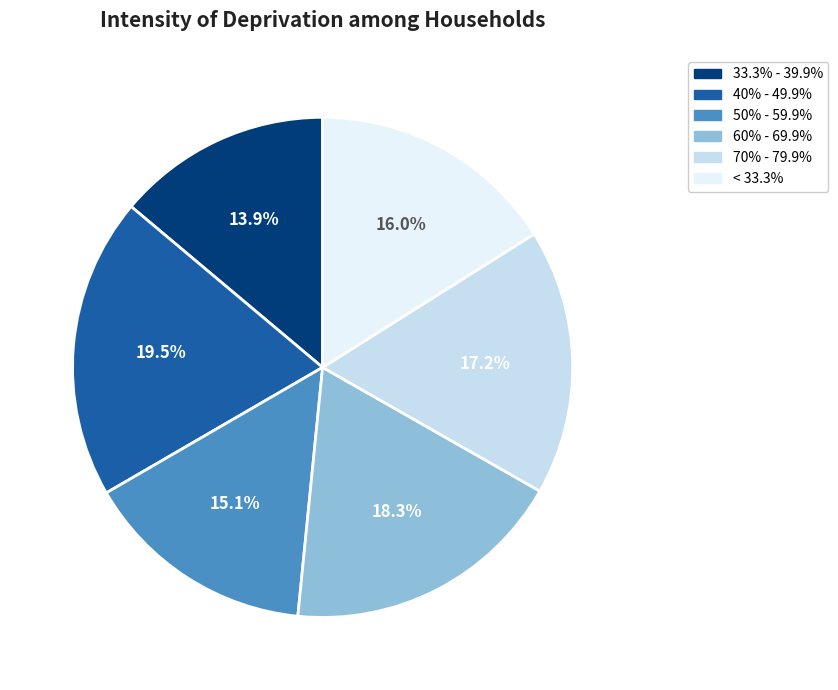

Does any single category account for the majority?

No